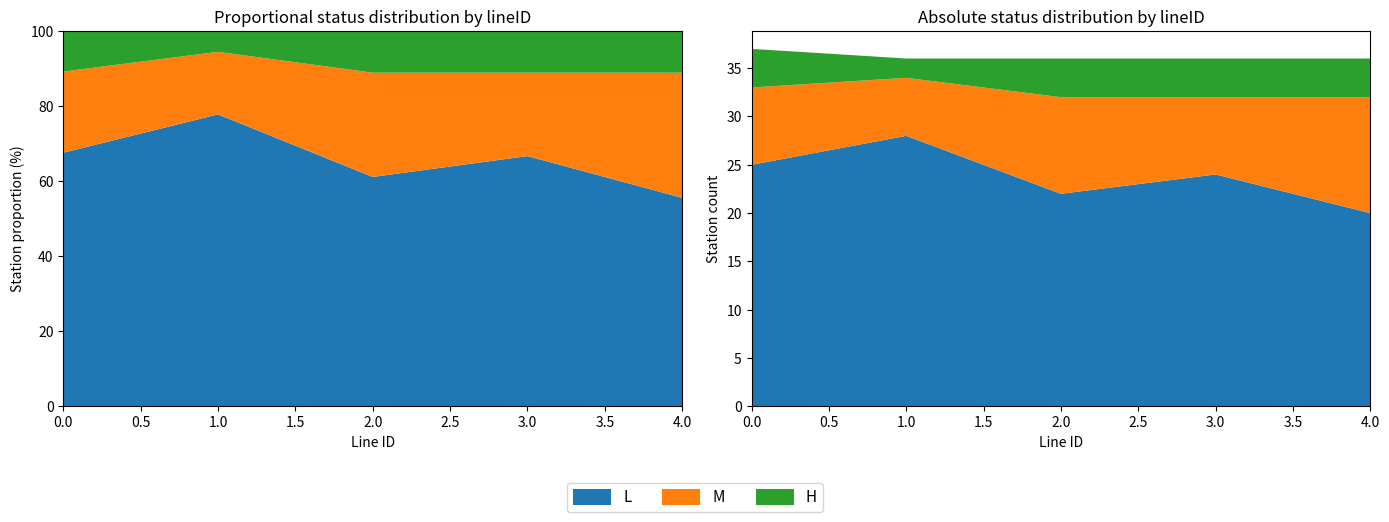

Reading left to right, what are all the values shown in this chart?

L_count: 0=25	1=28	2=22	3=24	4=20
M_count: 0=8	1=6	2=10	3=8	4=12
H_count: 0=4	1=2	2=4	3=4	4=4